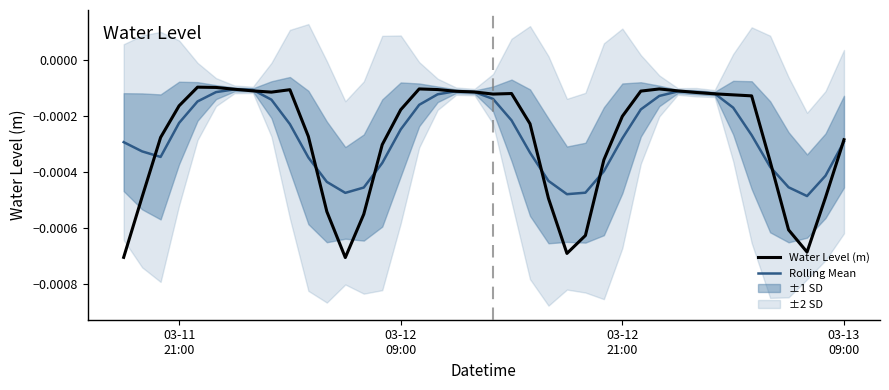

In Water Level (m), how many points are higher than both neighbors (excluding endpoints)?

5